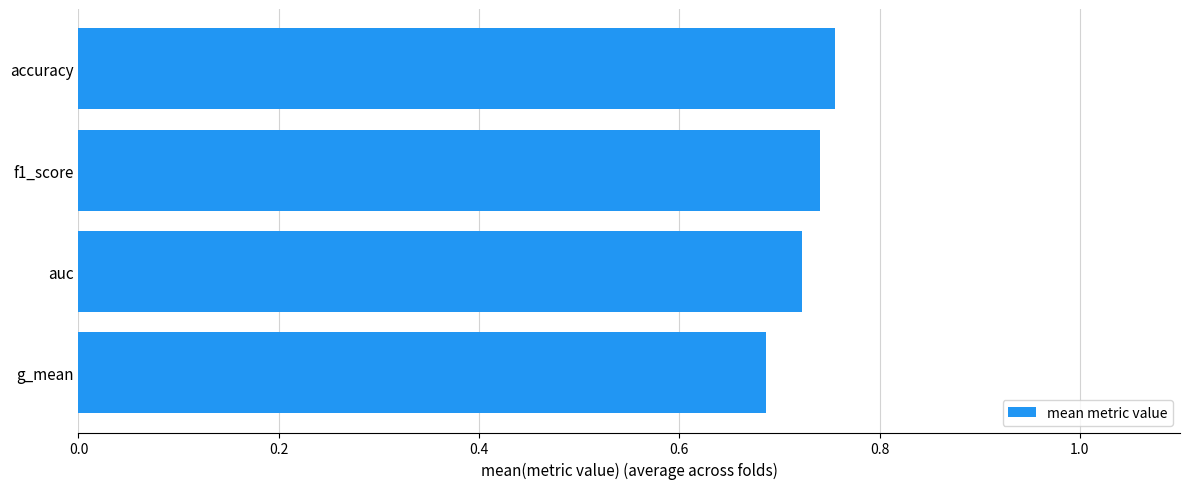

Rank the categories by value from lowest to highest.

g_mean, auc, f1_score, accuracy